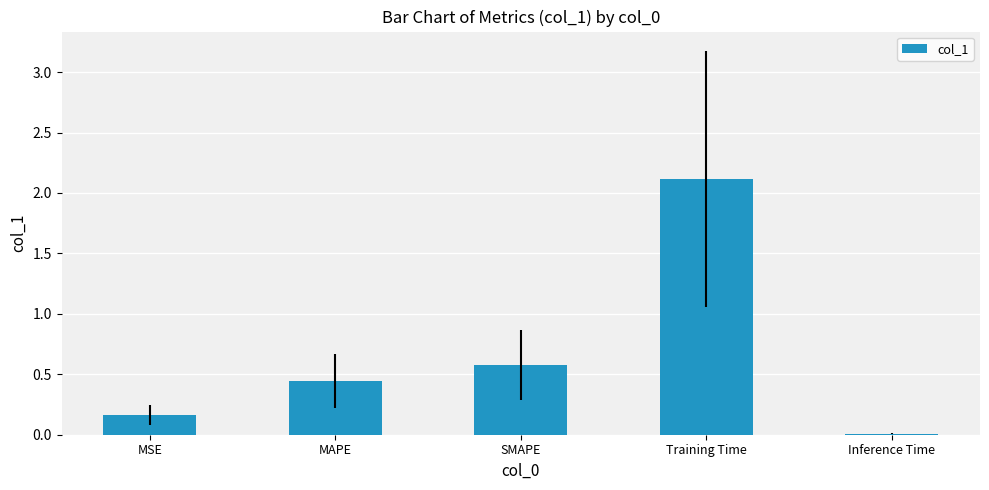

Is it true that the value at Inference Time is 0.0?

True